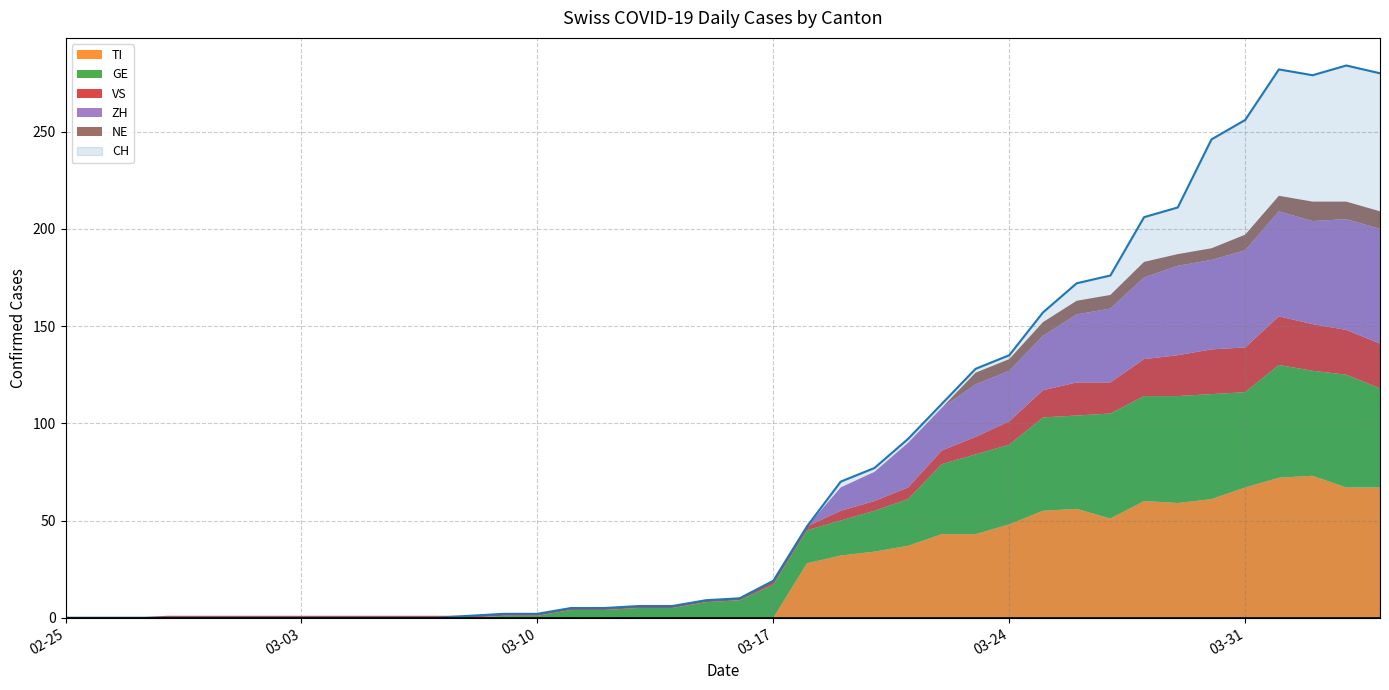

The value of VS at 2020-03-16 is 0. True or false?

False